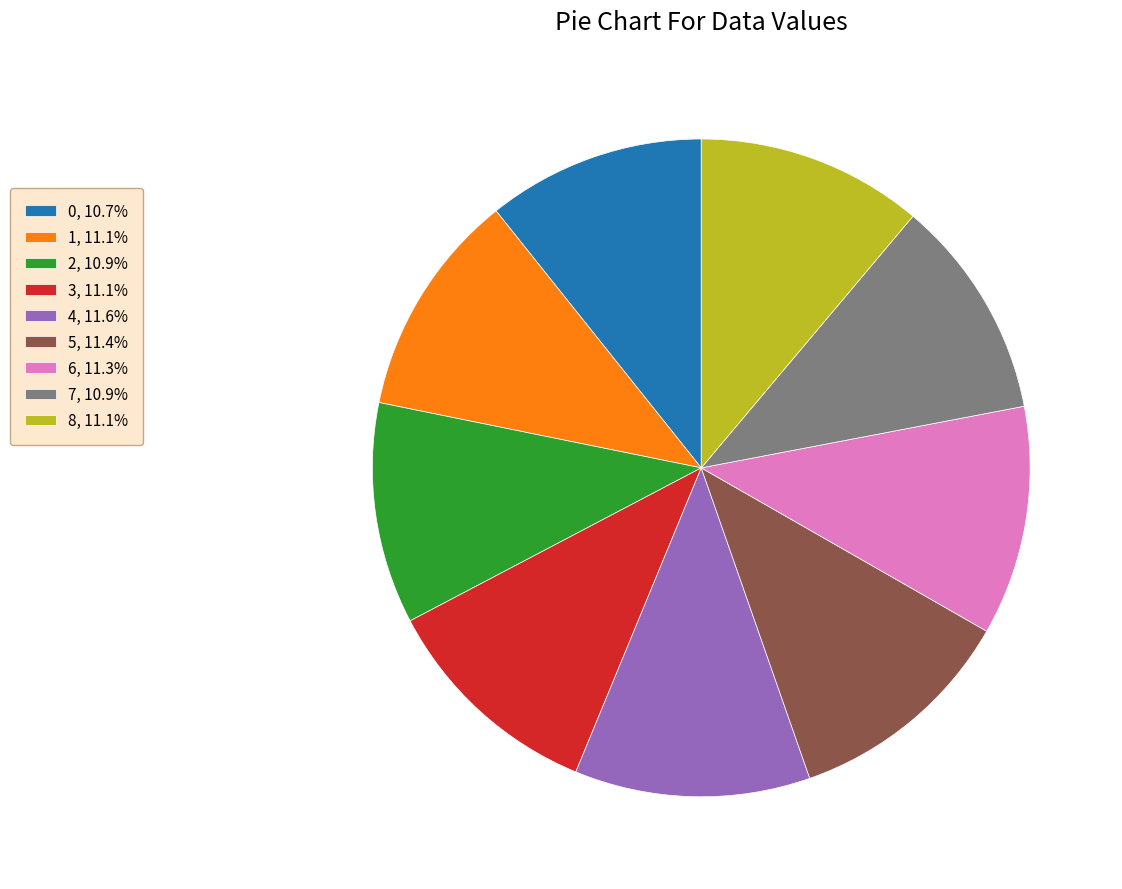

Combined, do 6, 11.3% and 8, 11.1% account for over 50%?

No